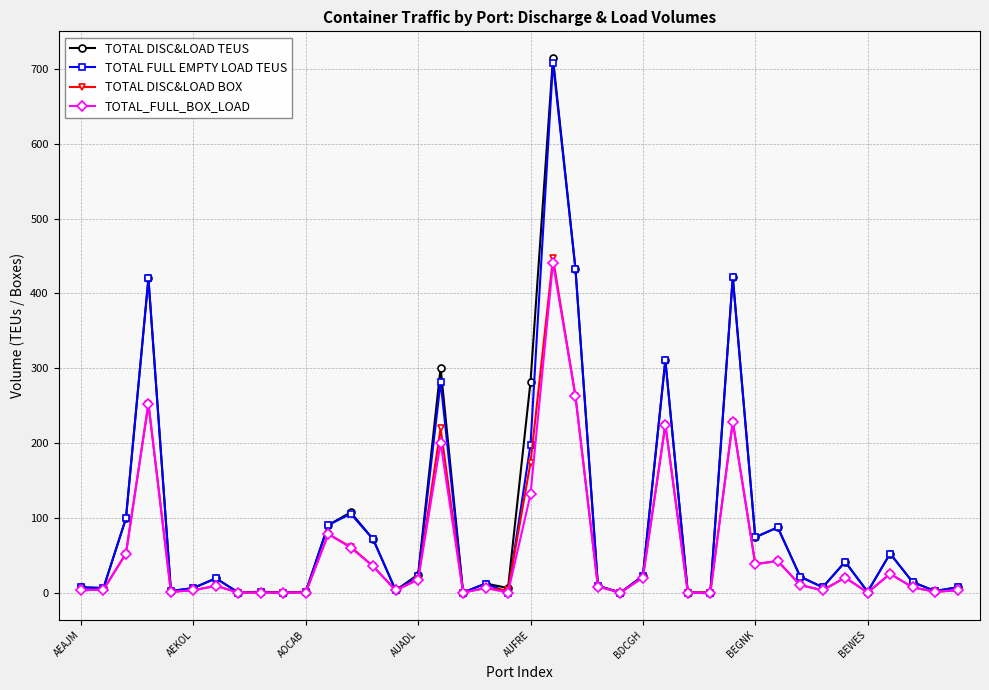

What is the value of the TOTAL DISC&LOAD TEUS point at the 30th from the left?

422.0